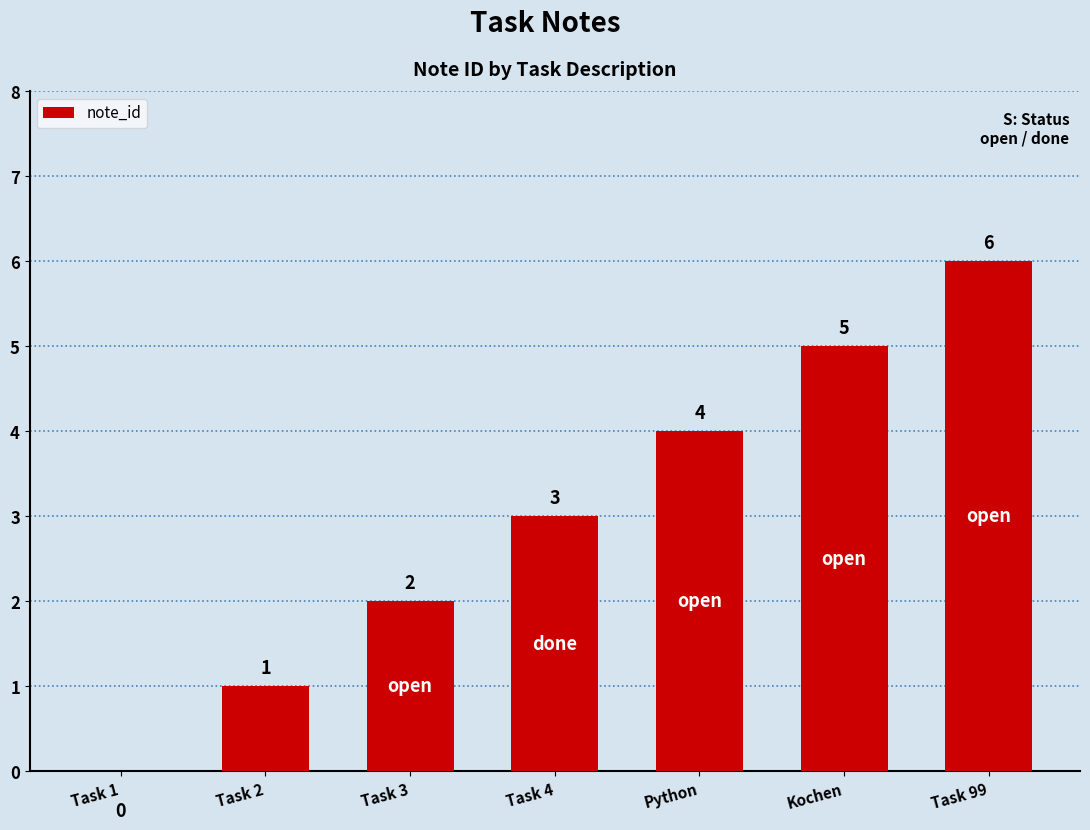

Count the number of data series in this chart.

1